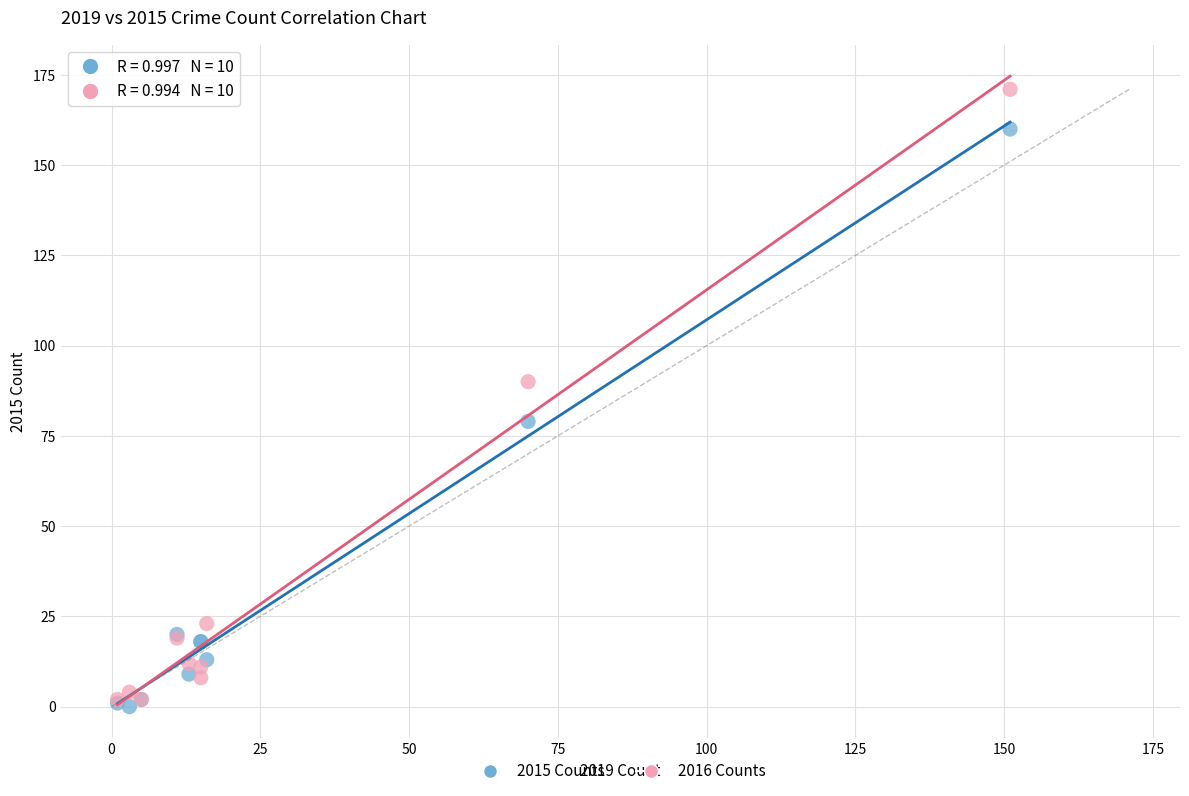

In the 2016 Counts series, what Y value is closest to 86?

90